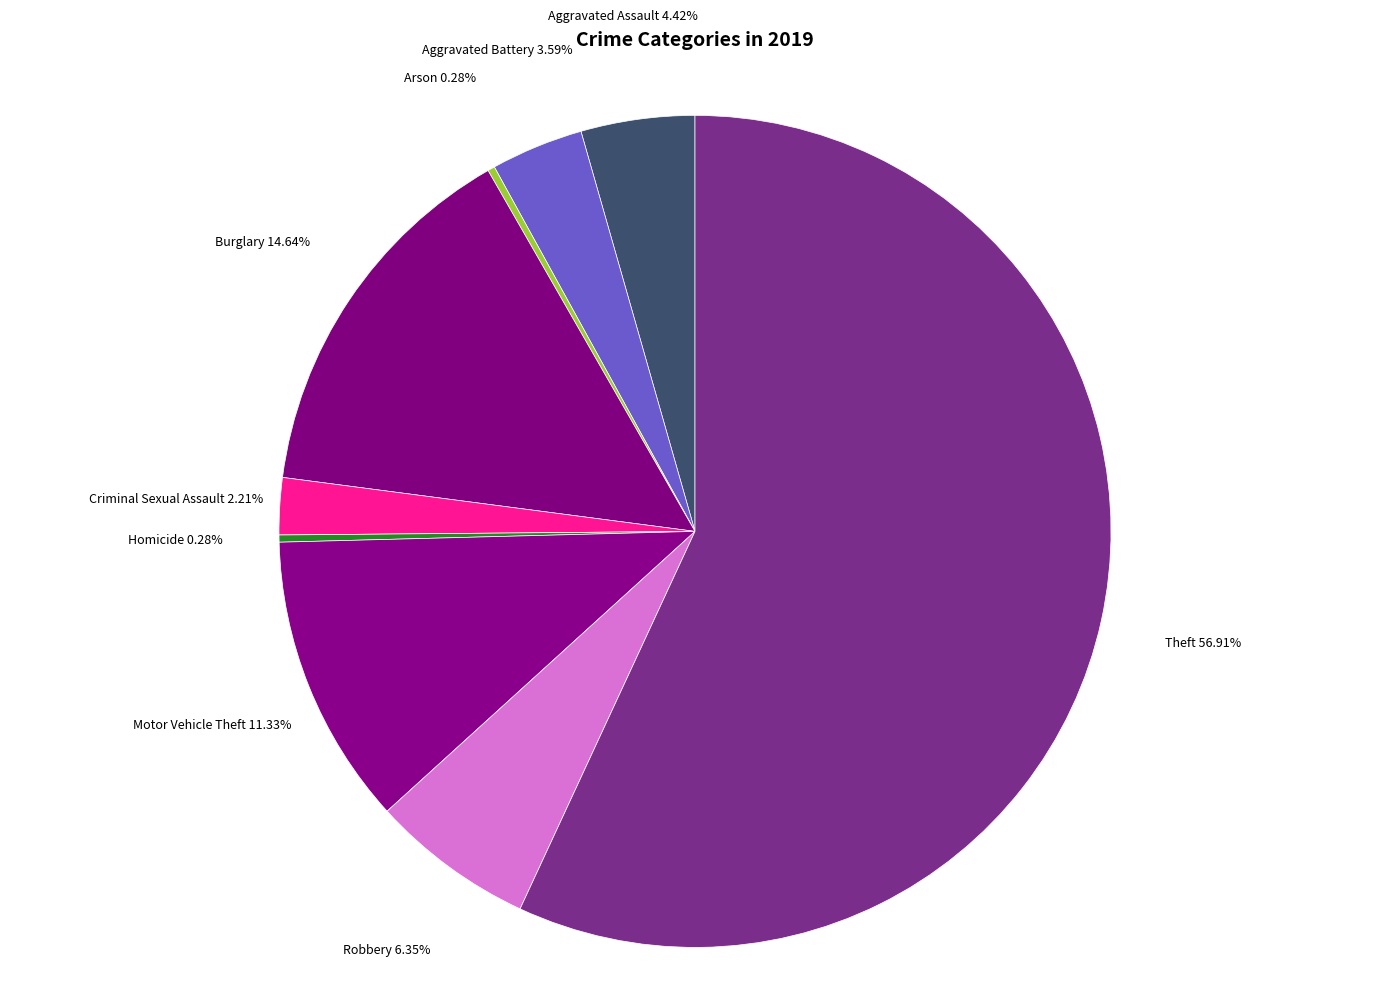

Is there any slice that represents more than half of the pie?

Yes